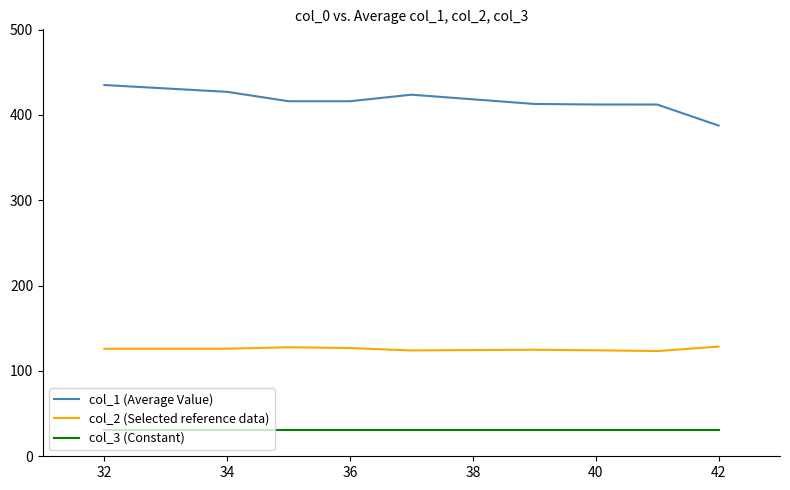

Which series has the largest total across all categories?

col_1 (Average Value)